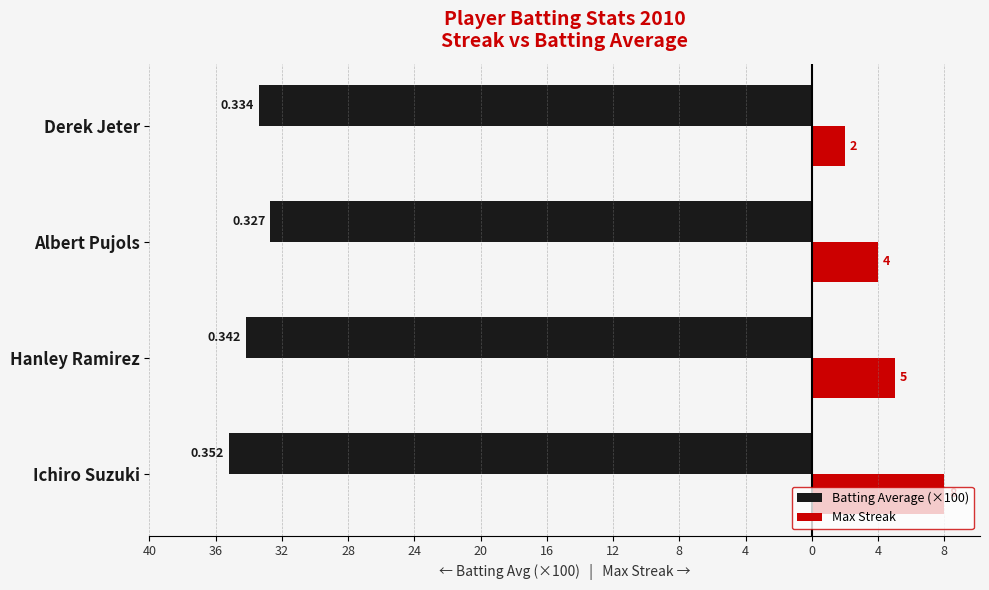

What is the average value of the Batting Average (×100) series?

-33.9